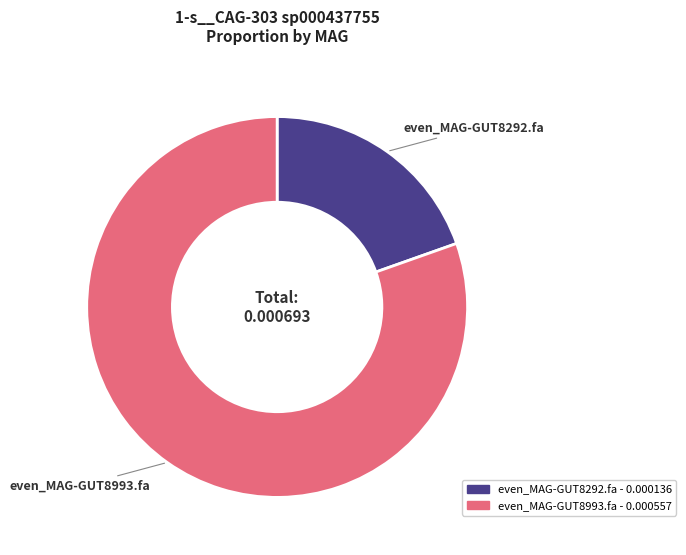

Rank the categories by value from lowest to highest.

even_MAG-GUT8292.fa, even_MAG-GUT8993.fa